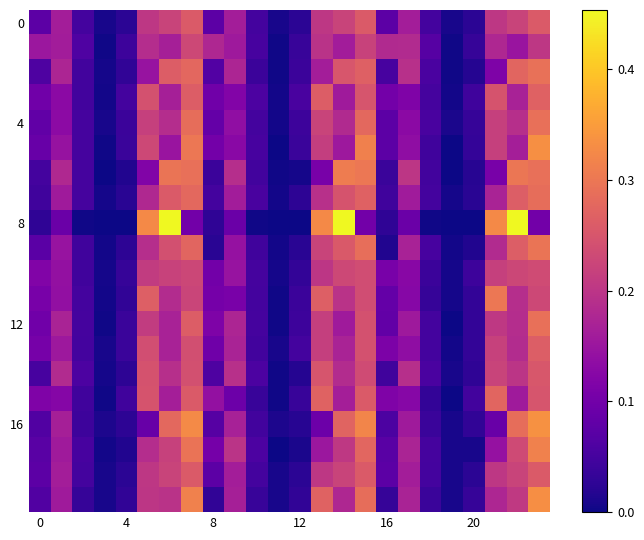

At how many categories does at least one series exceed 0?

24